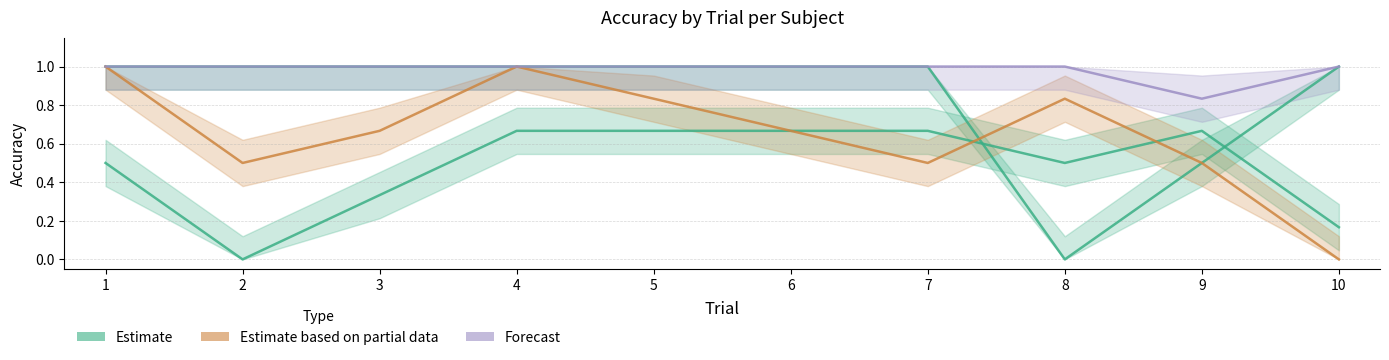

Is the value of Estimate_line at 4 greater than the value of Forecast_line at 3?

No